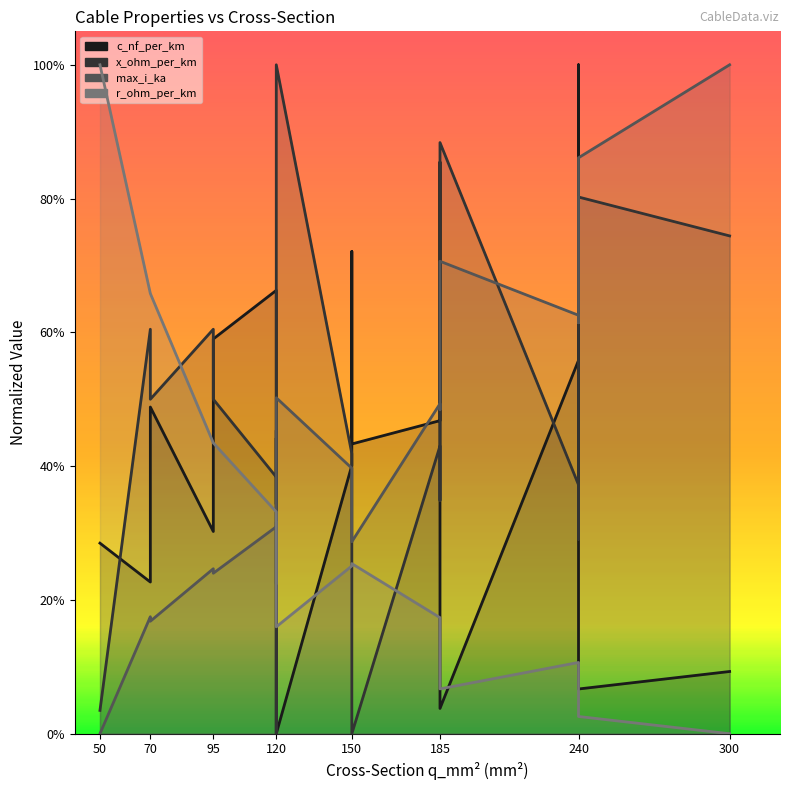

What are all the series names shown in the legend?

c_nf_per_km, x_ohm_per_km, max_i_ka, r_ohm_per_km